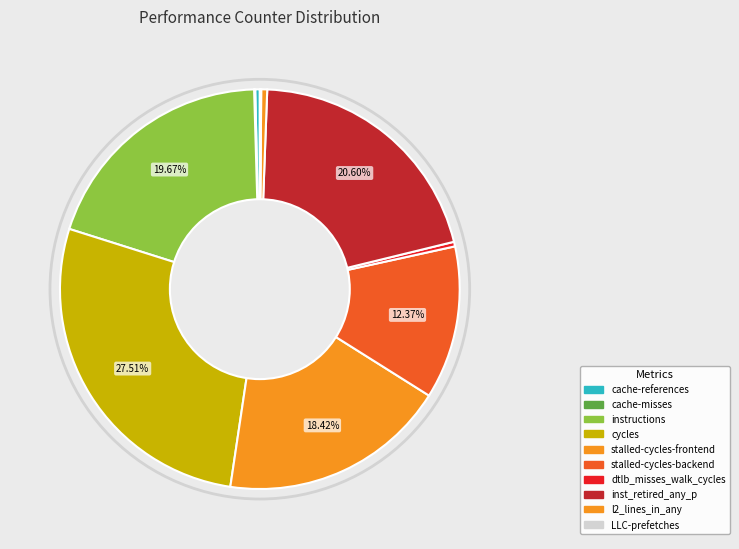

Does l2_lines_in_any account for over 50% of the chart?

No